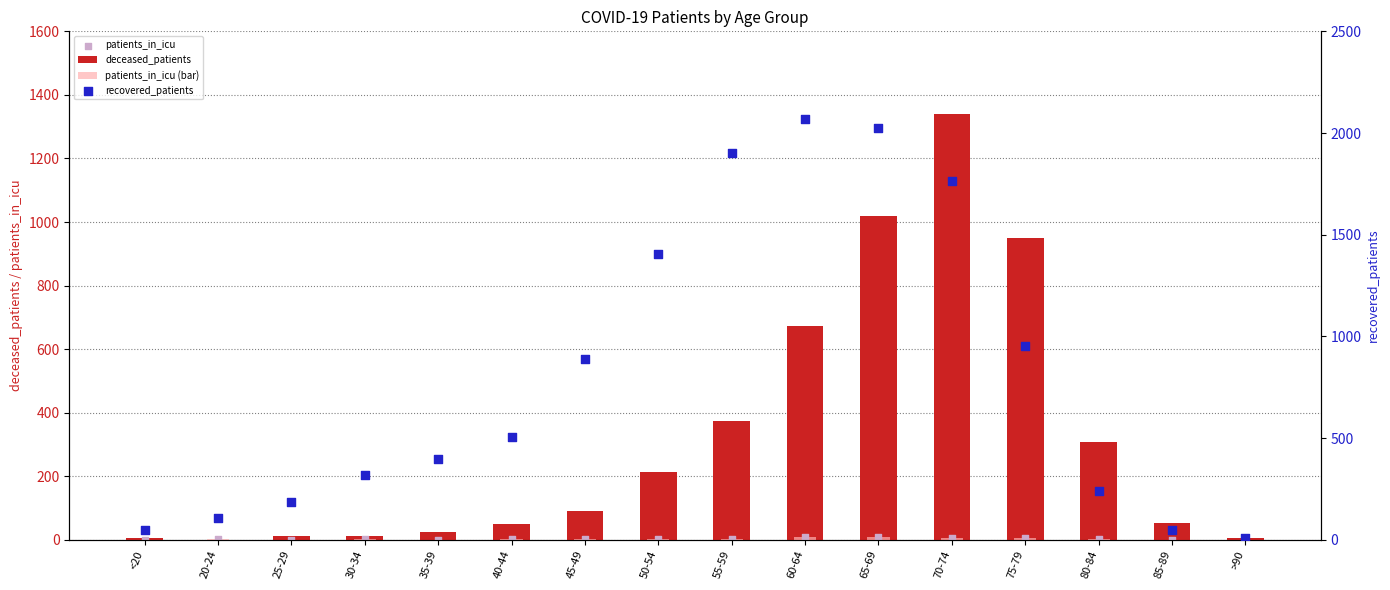

At which category is the sum across all series the highest?

70-74